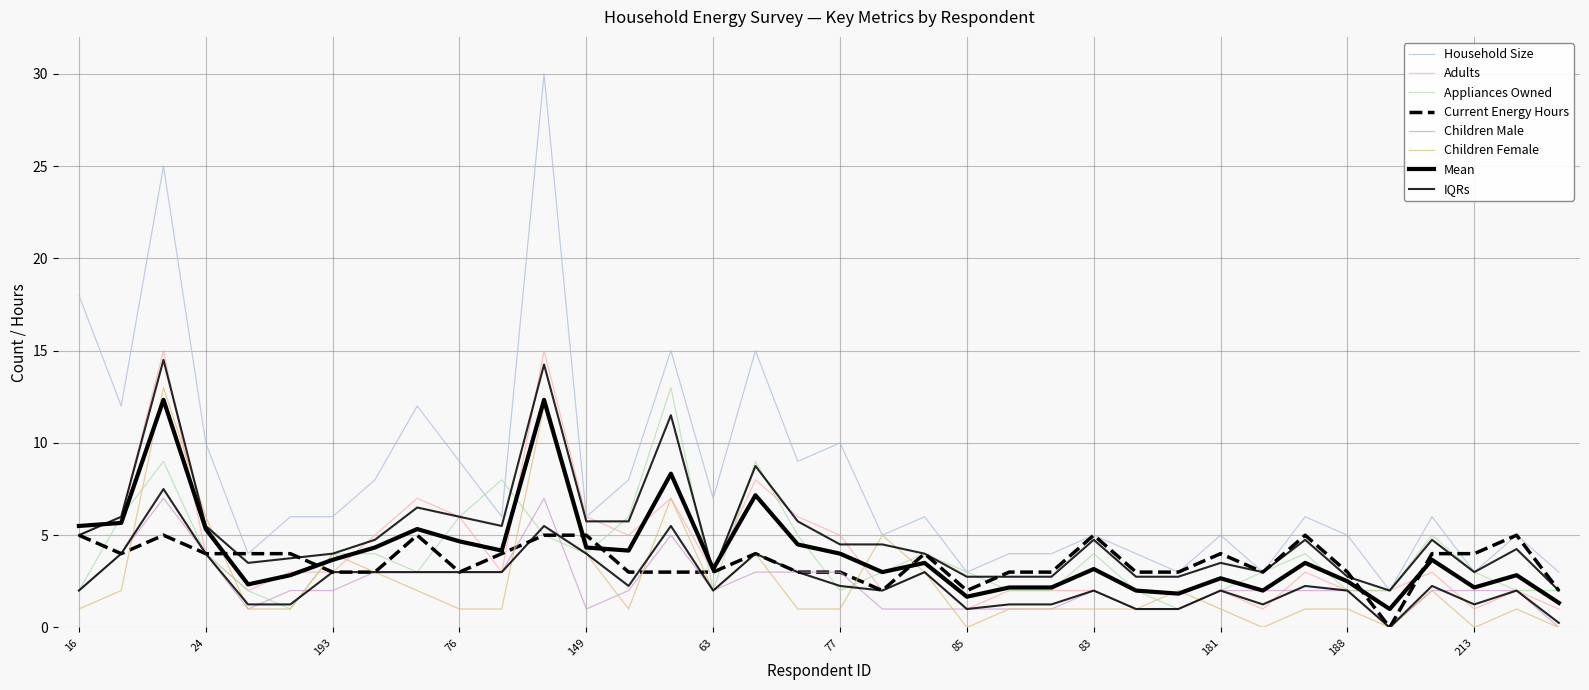

After their last crossing, which series has the higher values: Current Energy Hours or Adults?

Current Energy Hours